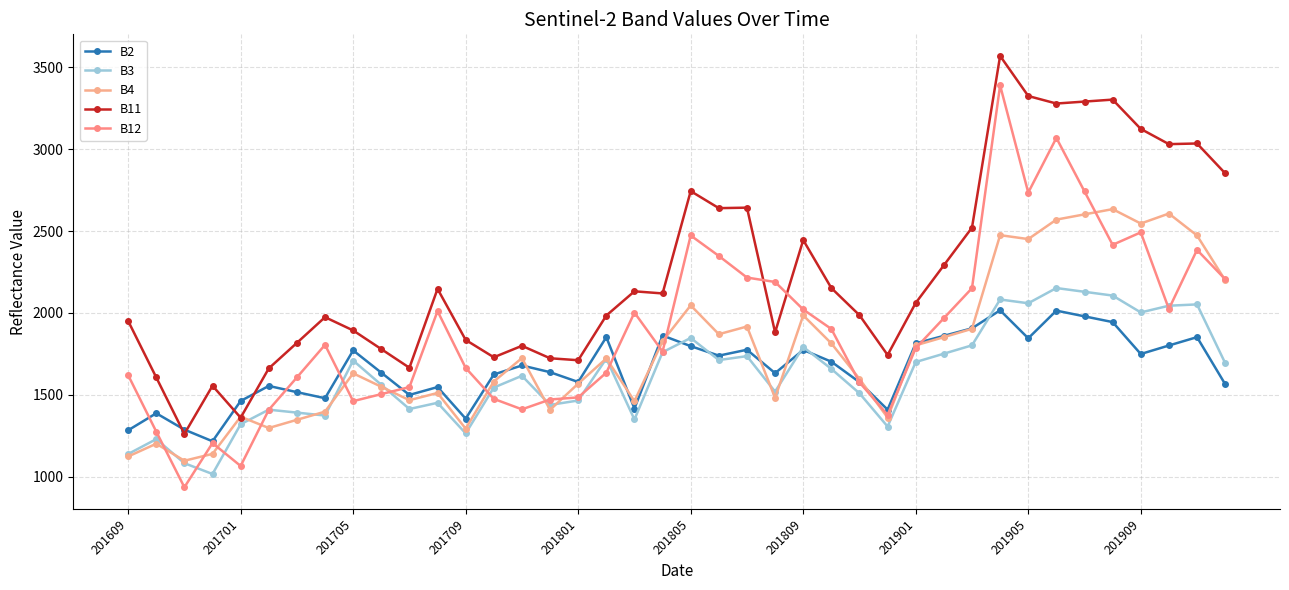

How many lines are shown in the chart?

5